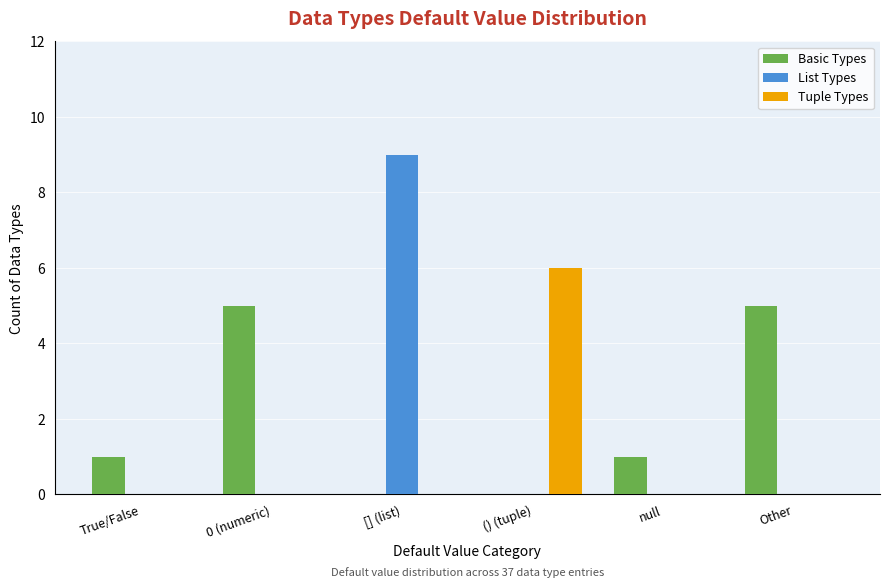

Which series changed the most between null and Other?

Basic Types